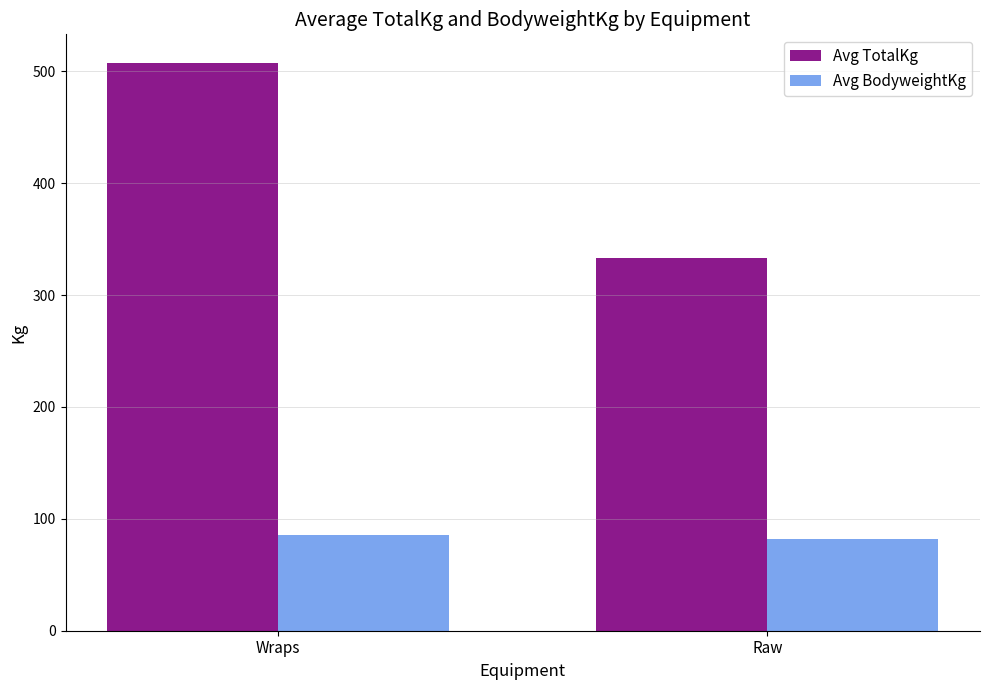

What is the value of the Avg BodyweightKg bar at the 1st from the left?

85.7